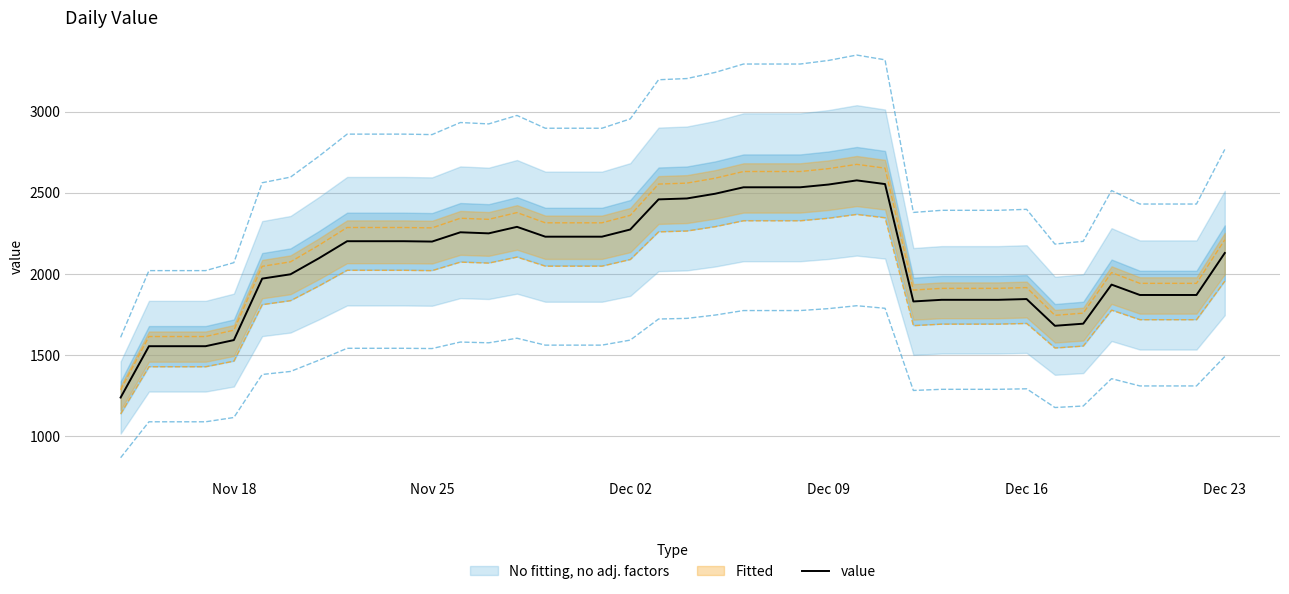

The value of value at Dec 23 is 2128.5. True or false?

True